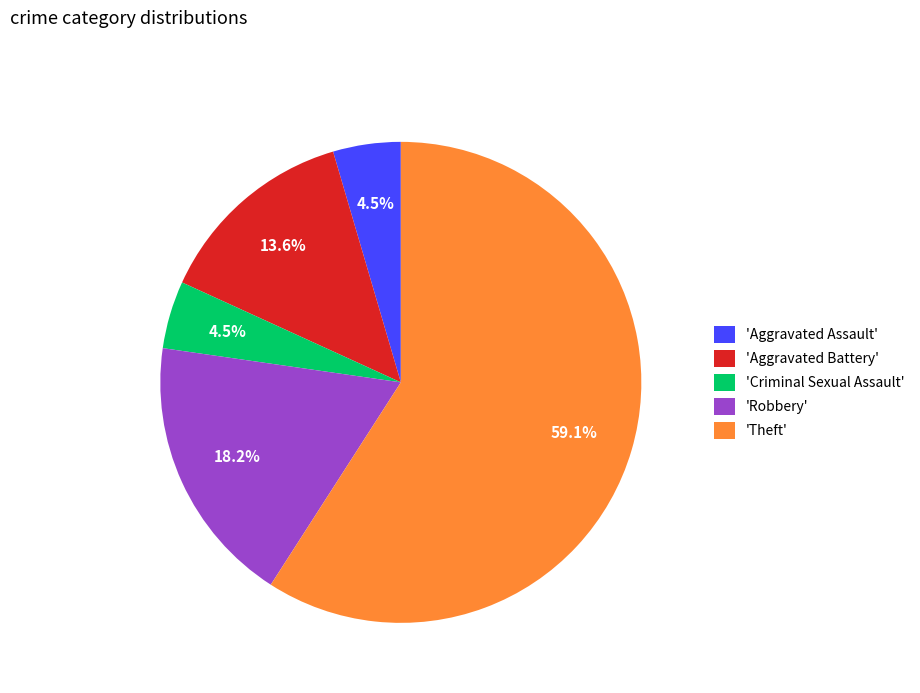

How many slices are in this pie chart?

5